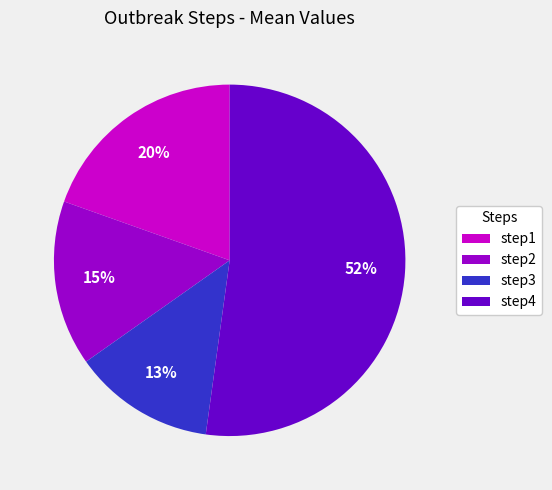

The step4 slice represents 60% of the pie. True or false?

False